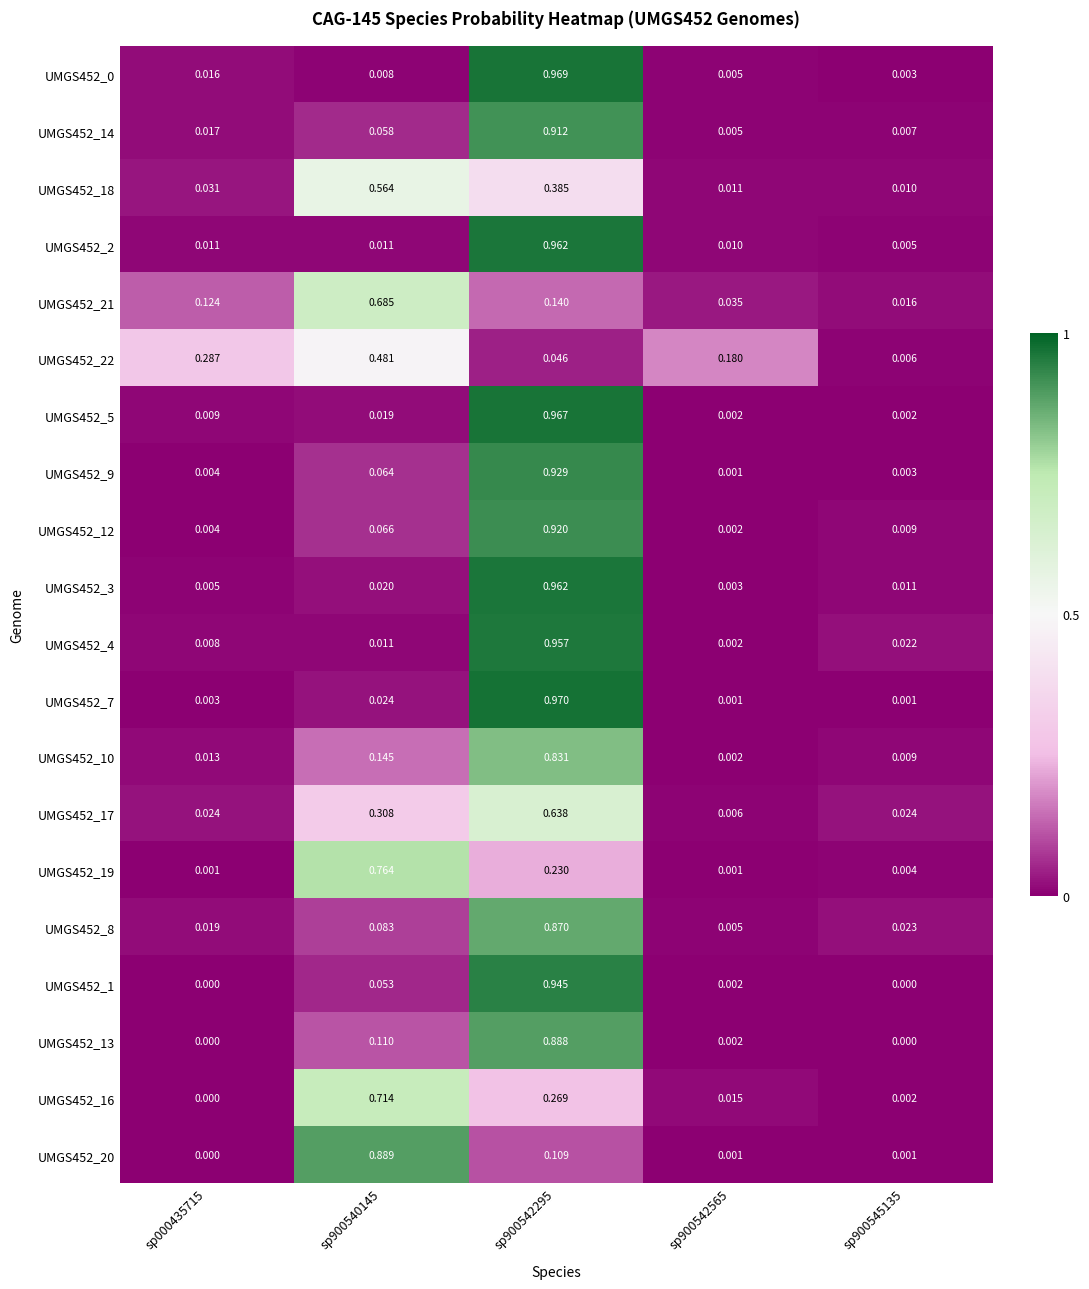

Is the value of UMGS452_20 at sp900542565 greater than the value of UMGS452_17 at sp900540145?

No